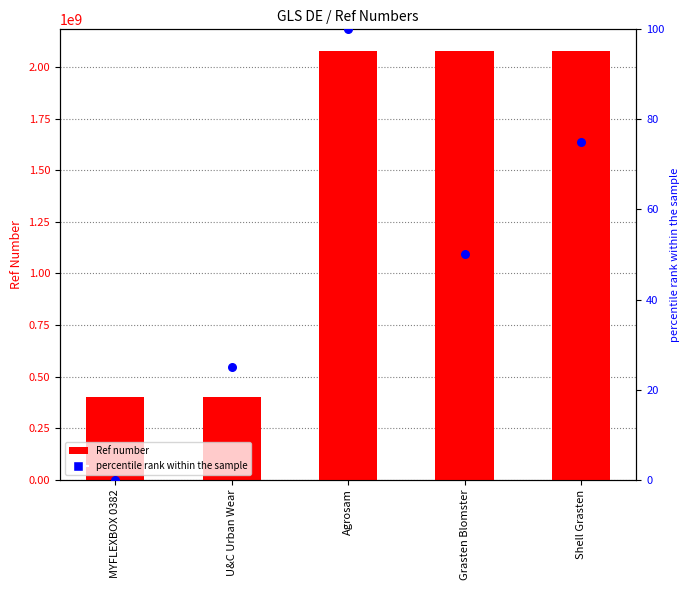

Which series has the largest total across all categories?

Ref